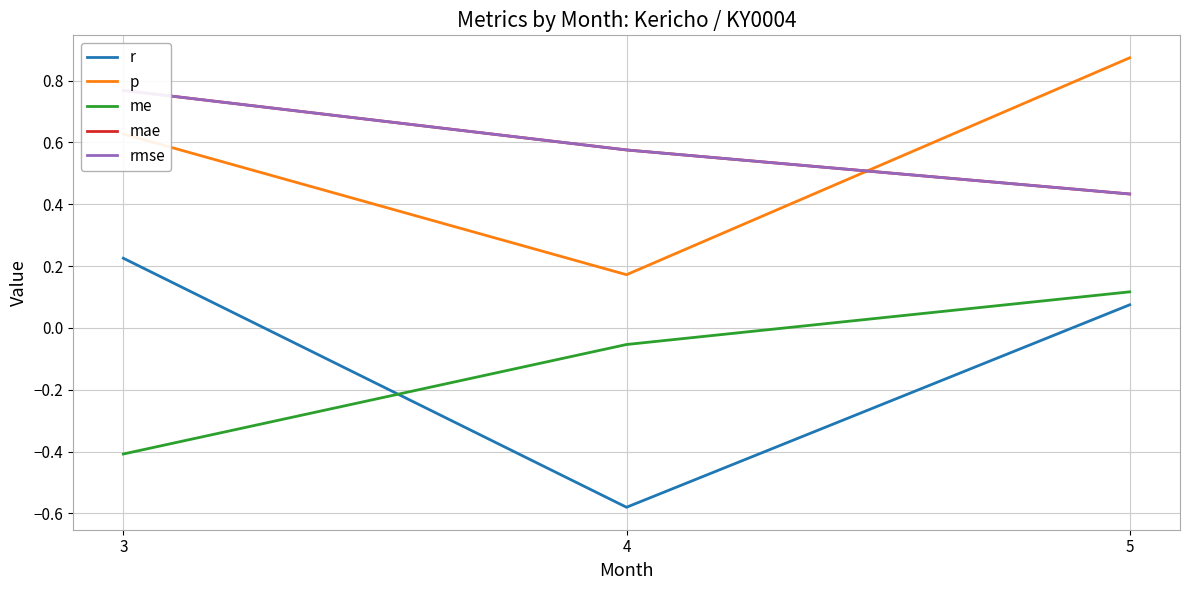

What is the difference between the maximum and second lowest values in the r series?

0.2